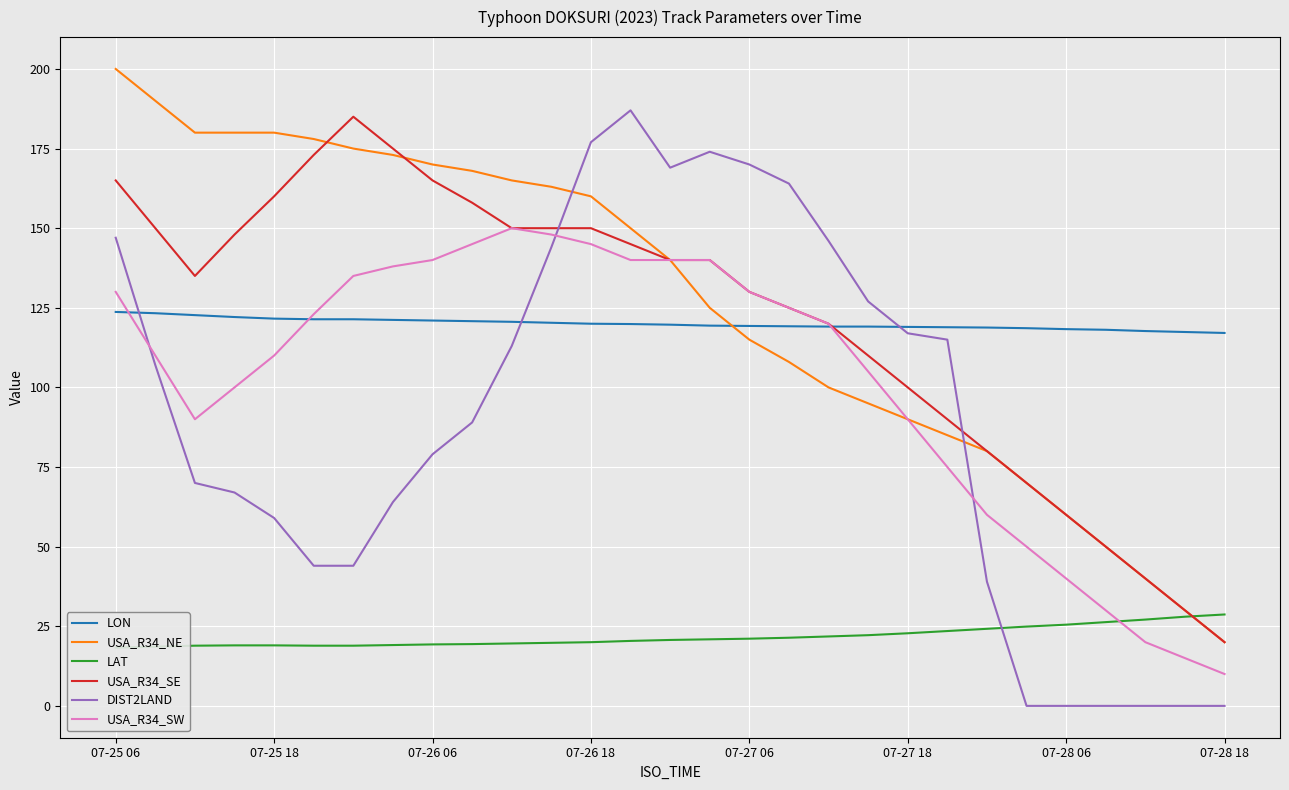

Is it true that LON equals 170.0 at 07-28 06?

False